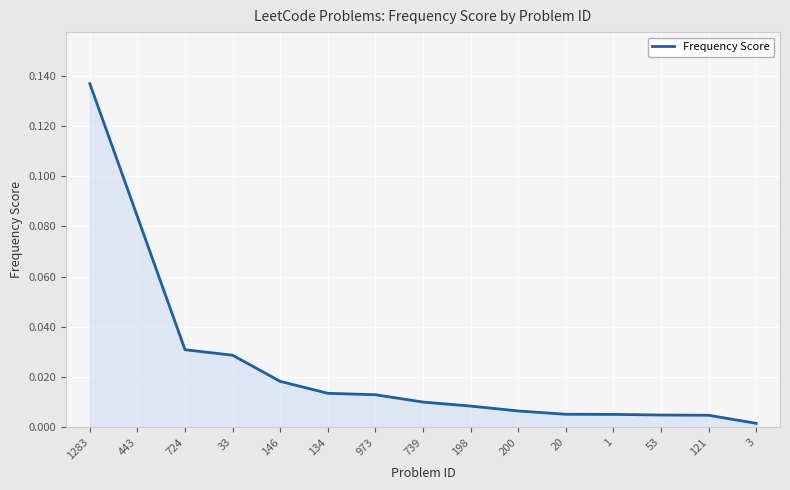

Does the chart display data point markers on the line(s)?

No